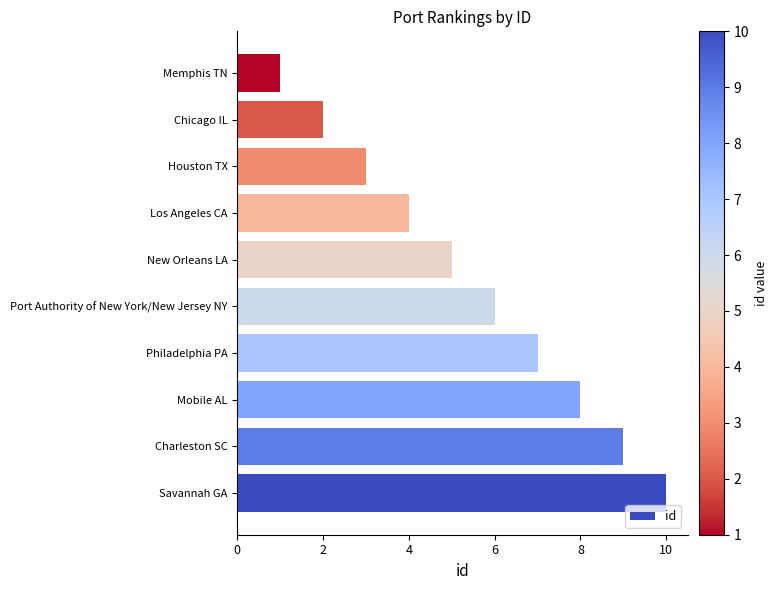

Between Memphis TN and Los Angeles CA, which is larger?

Los Angeles CA